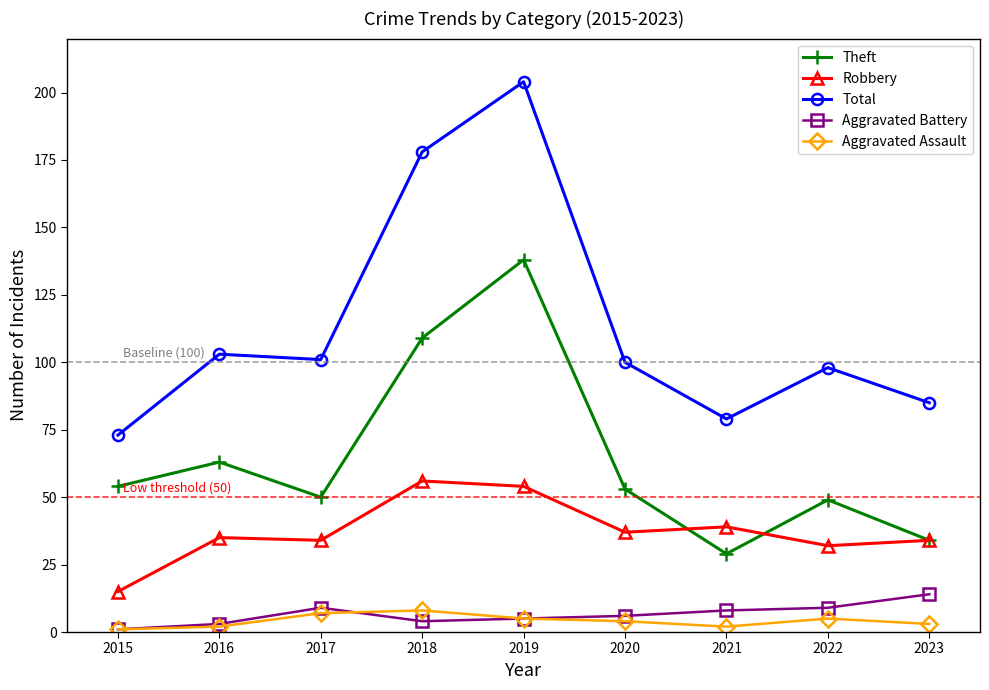

How many data points does each series have?

9